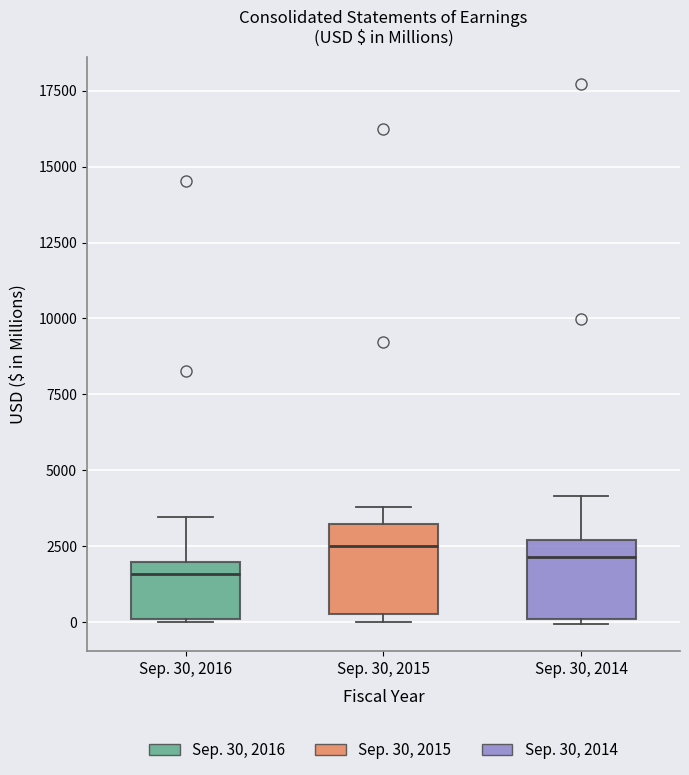

Which box has the lowest median line?

Sep. 30, 2016